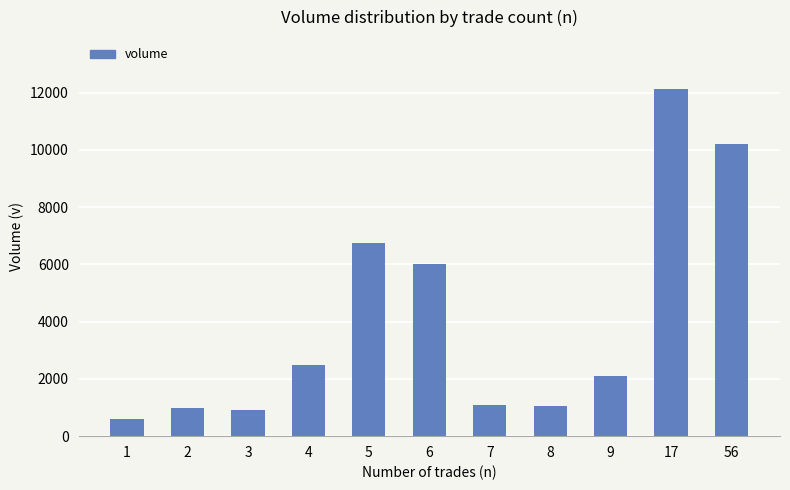

What is the difference between the values at 56 and 1?

9632